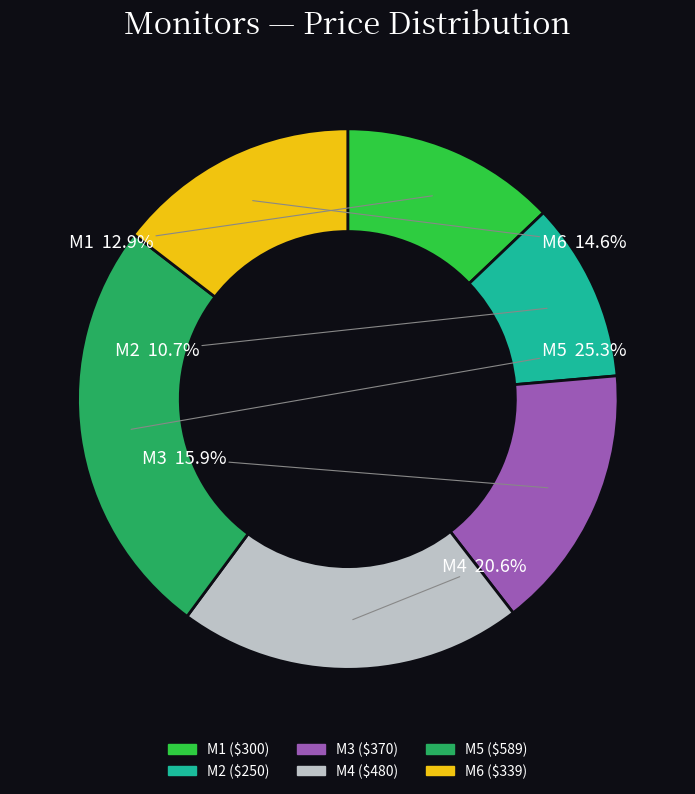

Rank the categories by value from lowest to highest.

M2, M1, M6, M3, M4, M5